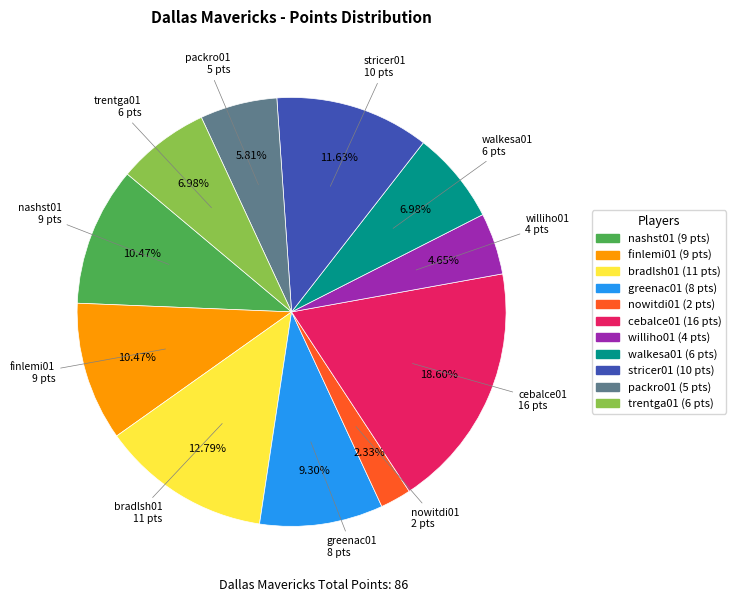

Is there a majority slice in this chart?

No